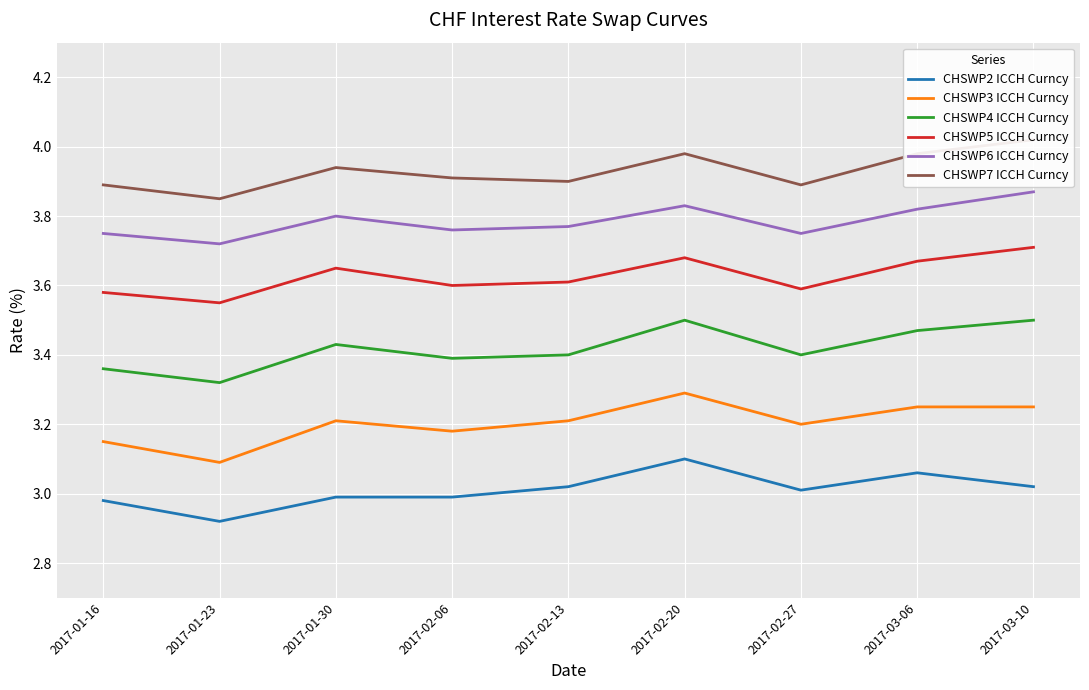

What is the label of the 2nd point from the right?

2017-03-06